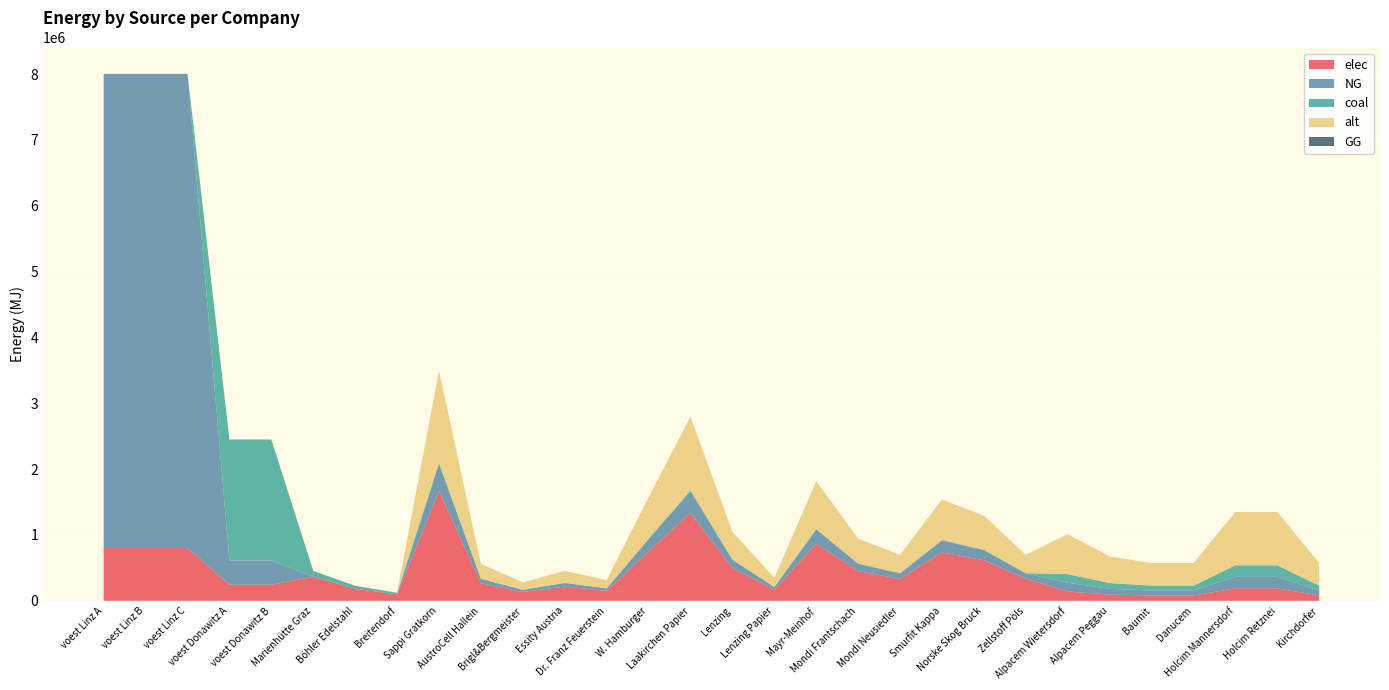

Reading left to right, list all the values displayed in this chart.

elec: voest Linz A=800243.6	voest Linz B=800243.6	voest Linz C=800243.6	voest Donawitz A=244941.5	voest Donawitz B=244941.5	Marienhütte Graz=363696.5	Böhler Edelstahl=181848.3	Breitendorf=97577.1	Sappi Gratkorn=1666323.9	AustroCell Hallein=266611.8	Brigl&Bergmeister=133305.9	Essity Austria=216622.1	Dr. Franz Feuerstein=149969.1	W. Hamburger=749845.7	Laakirchen Papier=1333059.1	Lenzing=499897.2	Lenzing Papier=166632.4	Mayr-Meinhof=866488.4	Mondi Frantschach=449907.4	Mondi Neusiedler=333264.8	Smurfit Kappa=733182.5	Norske Skog Bruck=616539.8	Zellstoff Pöls=333264.8	Alpacem Wietersdorf=141594.3	Alpacem Peggau=94396.2	Baumit=80236.8	Danucem=80236.8	Holcim Mannersdorf=188792.5	Holcim Retznei=188792.5	Kirchdorfer=80236.8
NG: voest Linz A=7202192.5	voest Linz B=7202192.5	voest Linz C=7202192.5	voest Donawitz A=367412.2	voest Donawitz B=367412.2	Marienhütte Graz=0.0	Böhler Edelstahl=0.0	Breitendorf=0.0	Sappi Gratkorn=411942.0	AustroCell Hallein=65910.7	Brigl&Bergmeister=32955.4	Essity Austria=53552.5	Dr. Franz Feuerstein=37074.8	W. Hamburger=185373.9	Laakirchen Papier=329553.6	Lenzing=123582.6	Lenzing Papier=41194.2	Mayr-Meinhof=214209.8	Mondi Frantschach=111224.3	Mondi Neusiedler=82388.4	Smurfit Kappa=181254.5	Norske Skog Bruck=152418.5	Zellstoff Pöls=82388.4	Alpacem Wietersdorf=131480.5	Alpacem Peggau=87653.6	Baumit=74505.6	Danucem=74505.6	Holcim Mannersdorf=175307.3	Holcim Retznei=175307.3	Kirchdorfer=74505.6
coal: voest Linz A=0.0	voest Linz B=0.0	voest Linz C=0.0	voest Donawitz A=1837061.1	voest Donawitz B=1837061.1	Marienhütte Graz=90924.1	Böhler Edelstahl=45462.1	Breitendorf=24394.3	Sappi Gratkorn=18555.9	AustroCell Hallein=2969.0	Brigl&Bergmeister=1484.5	Essity Austria=2412.3	Dr. Franz Feuerstein=1670.0	W. Hamburger=8350.2	Laakirchen Papier=14844.8	Lenzing=5566.8	Lenzing Papier=1855.6	Mayr-Meinhof=9649.1	Mondi Frantschach=5010.1	Mondi Neusiedler=3711.2	Smurfit Kappa=8164.6	Norske Skog Bruck=6865.7	Zellstoff Pöls=3711.2	Alpacem Wietersdorf=131480.5	Alpacem Peggau=87653.6	Baumit=74505.6	Danucem=74505.6	Holcim Mannersdorf=175307.3	Holcim Retznei=175307.3	Kirchdorfer=74505.6
alt: voest Linz A=0.0	voest Linz B=0.0	voest Linz C=0.0	voest Donawitz A=0.0	voest Donawitz B=0.0	Marienhütte Graz=0.0	Böhler Edelstahl=0.0	Breitendorf=0.0	Sappi Gratkorn=1397881.2	AustroCell Hallein=223661.0	Brigl&Bergmeister=111830.5	Essity Austria=181724.6	Dr. Franz Feuerstein=125809.3	W. Hamburger=629046.5	Laakirchen Papier=1118305.0	Lenzing=419364.4	Lenzing Papier=139788.1	Mayr-Meinhof=726898.2	Mondi Frantschach=377427.9	Mondi Neusiedler=279576.2	Smurfit Kappa=615067.7	Norske Skog Bruck=517216.0	Zellstoff Pöls=279576.2	Alpacem Wietersdorf=606832.9	Alpacem Peggau=404555.3	Baumit=343872.0	Danucem=343872.0	Holcim Mannersdorf=809110.5	Holcim Retznei=809110.5	Kirchdorfer=343872.0
GG: voest Linz A=0.0	voest Linz B=0.0	voest Linz C=0.0	voest Donawitz A=0.0	voest Donawitz B=0.0	Marienhütte Graz=0.0	Böhler Edelstahl=0.0	Breitendorf=0.0	Sappi Gratkorn=0.0	AustroCell Hallein=0.0	Brigl&Bergmeister=0.0	Essity Austria=0.0	Dr. Franz Feuerstein=0.0	W. Hamburger=0.0	Laakirchen Papier=0.0	Lenzing=0.0	Lenzing Papier=0.0	Mayr-Meinhof=0.0	Mondi Frantschach=0.0	Mondi Neusiedler=0.0	Smurfit Kappa=0.0	Norske Skog Bruck=0.0	Zellstoff Pöls=0.0	Alpacem Wietersdorf=0.0	Alpacem Peggau=0.0	Baumit=0.0	Danucem=0.0	Holcim Mannersdorf=0.0	Holcim Retznei=0.0	Kirchdorfer=0.0